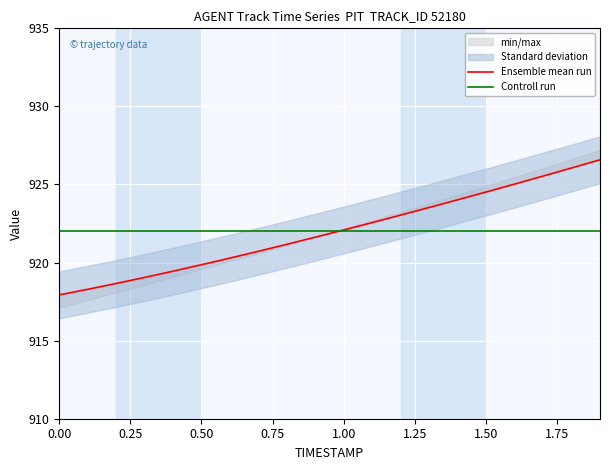

What is the average value of the Ensemble mean run series?

922.0